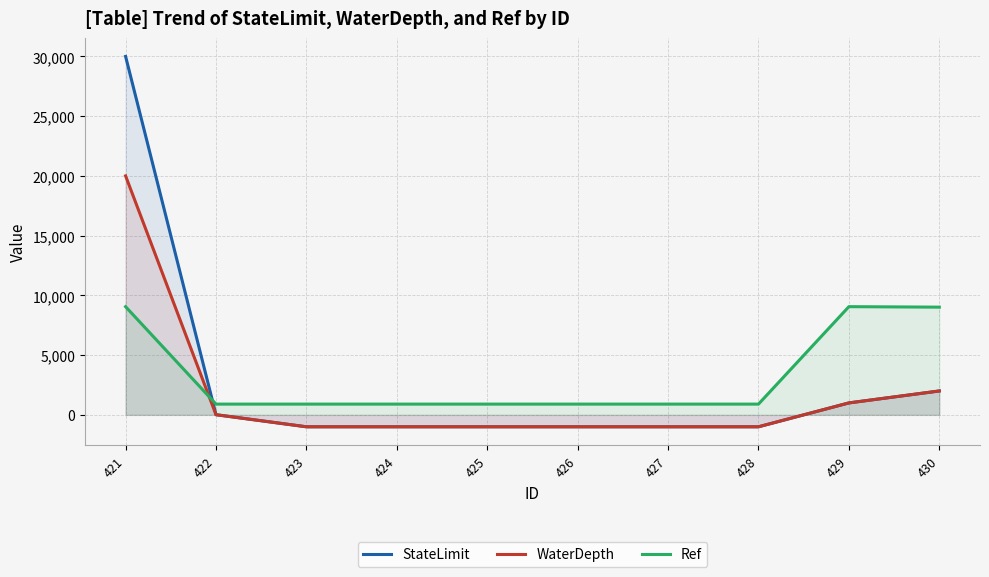

At which category is the sum across all series the highest?

421